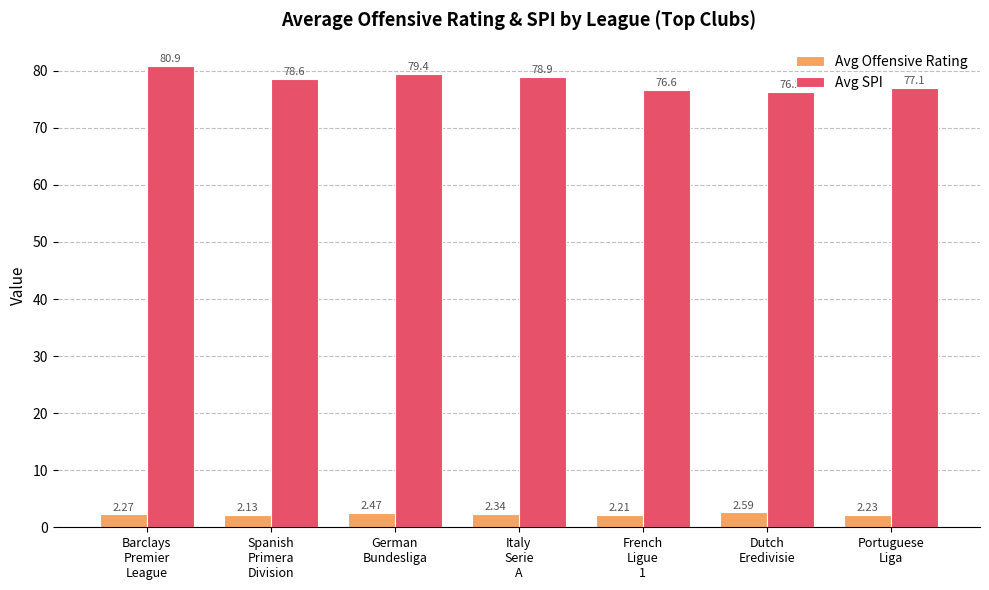

Is the value of Avg SPI at French
Ligue
1 greater than the value of Avg Offensive Rating at Italy
Serie
A?

Yes